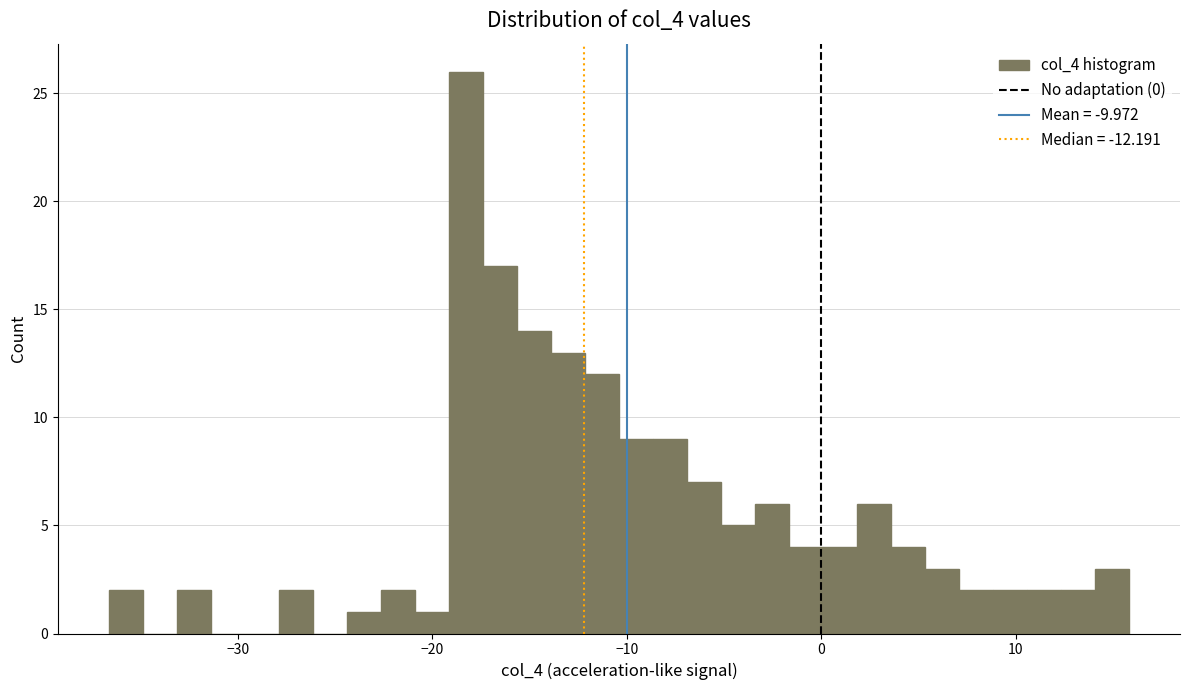

Read against the x-axis, roughly where is the centre of the tallest bar?

-18